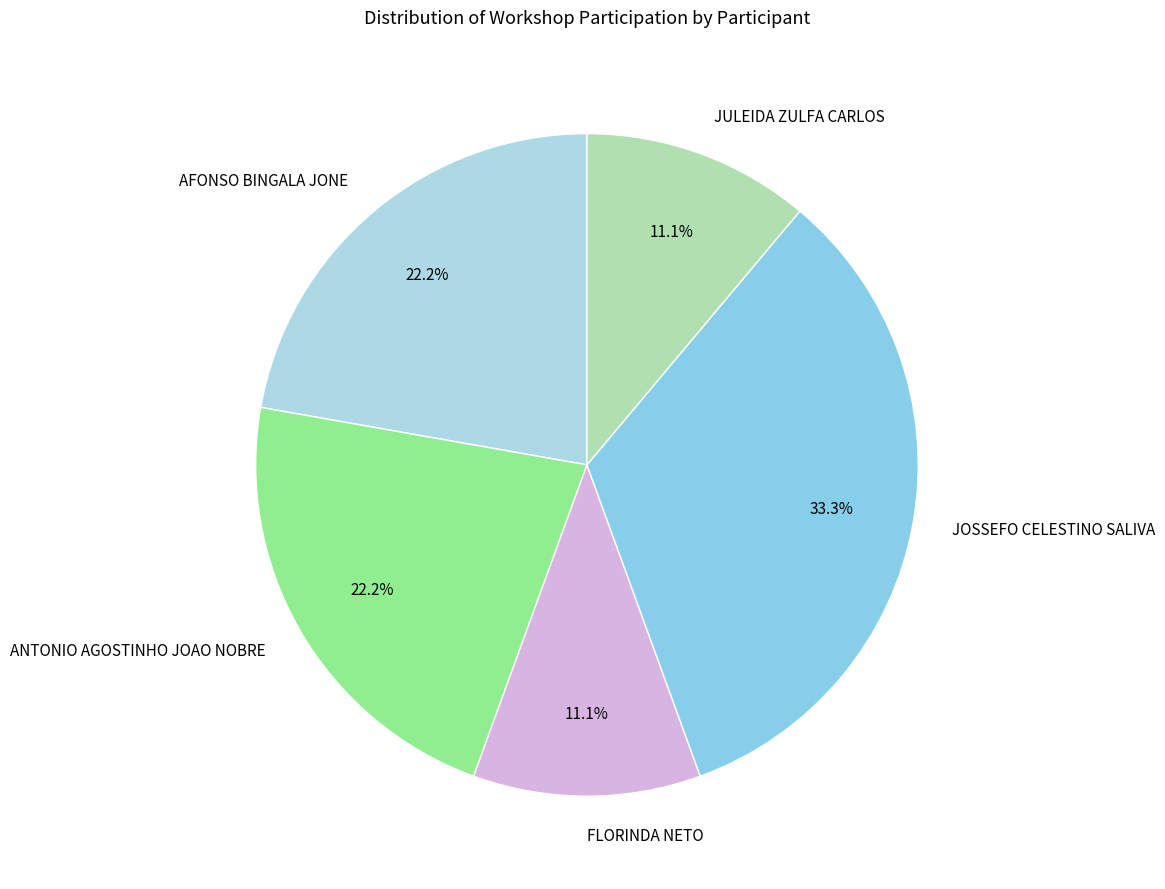

True or false: JULEIDA ZULFA CARLOS accounts for 1% of the total.

False